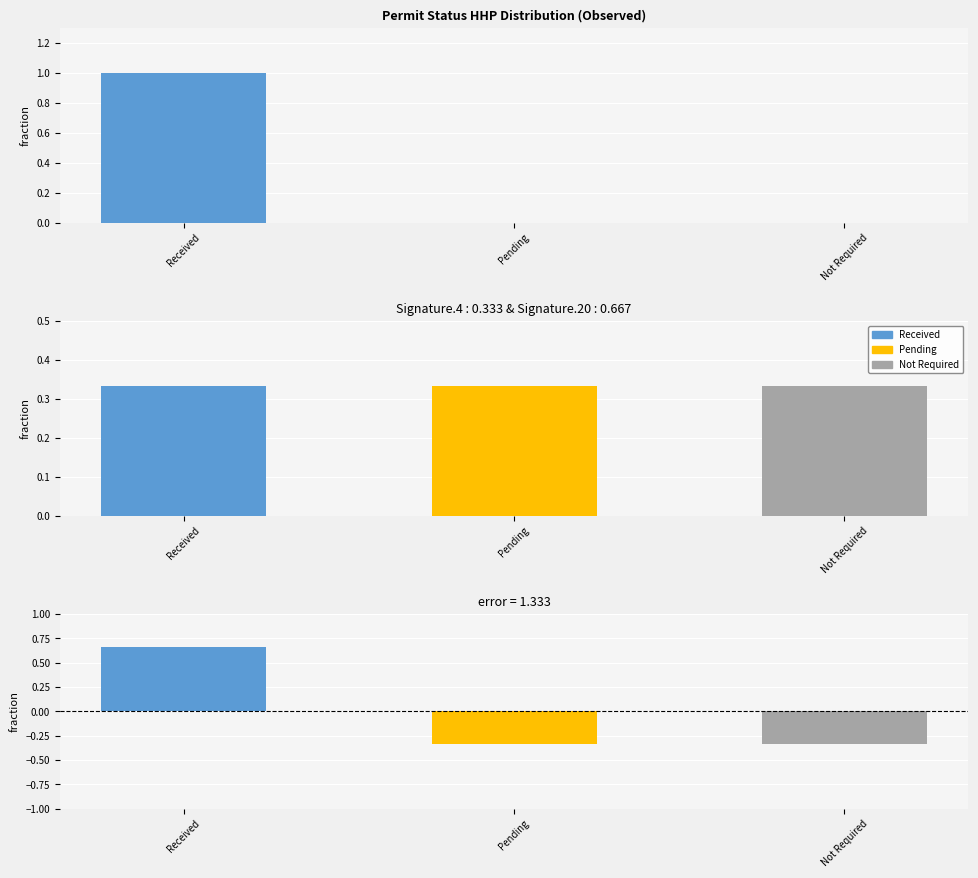

Which category has the highest value across all series?

Received